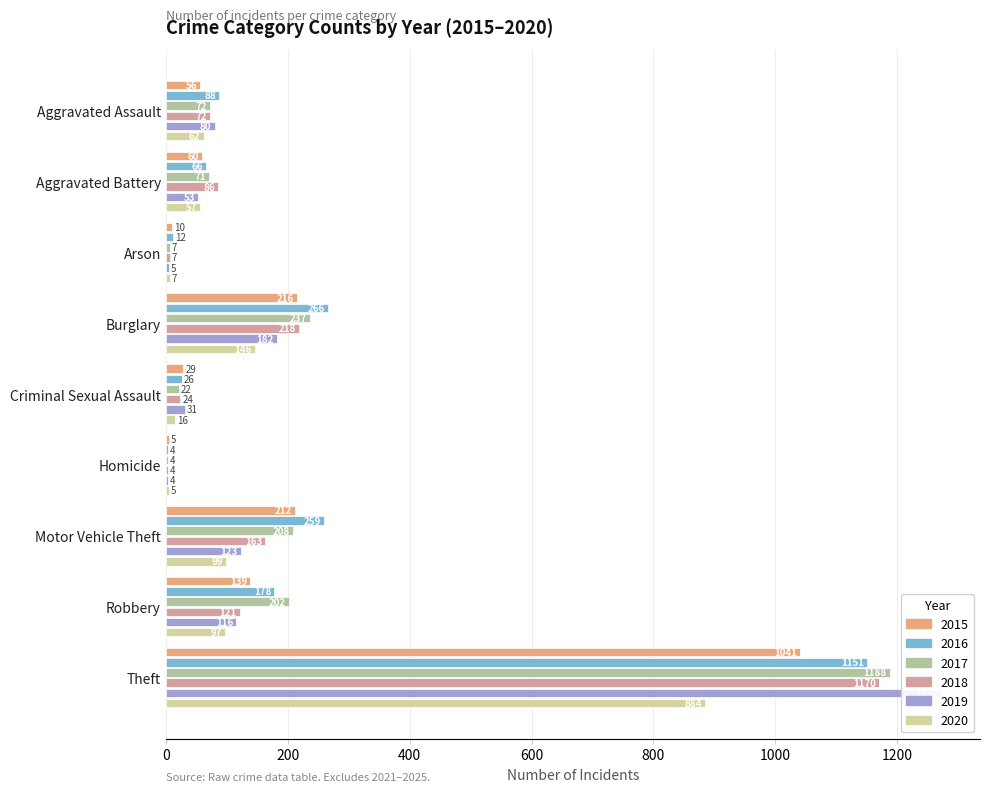

Which category has the highest value across all series?

Theft